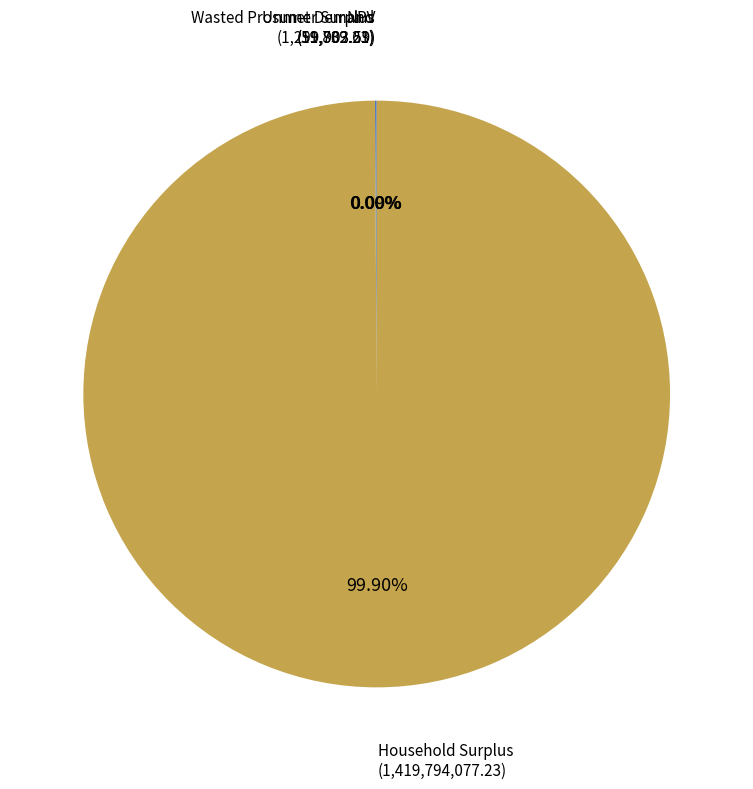

How many slices are in this pie chart?

4